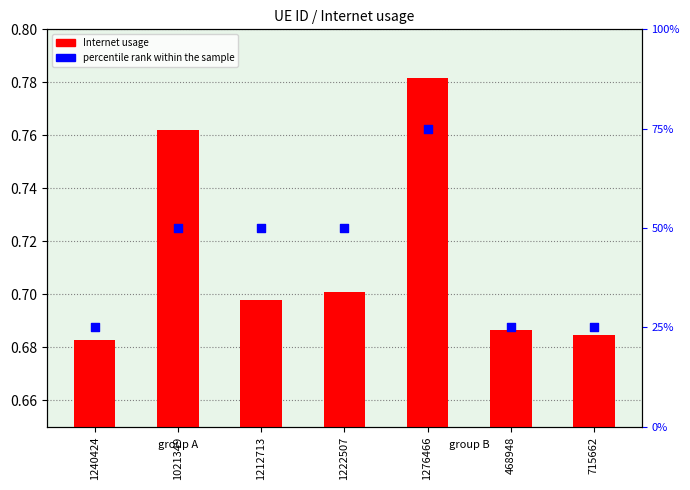

At which category is the sum across all series the highest?

1276466